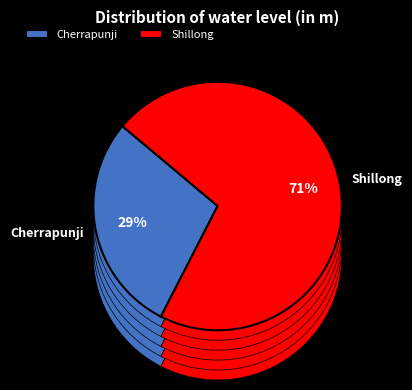

Does Shillong represent more than half of the total?

Yes